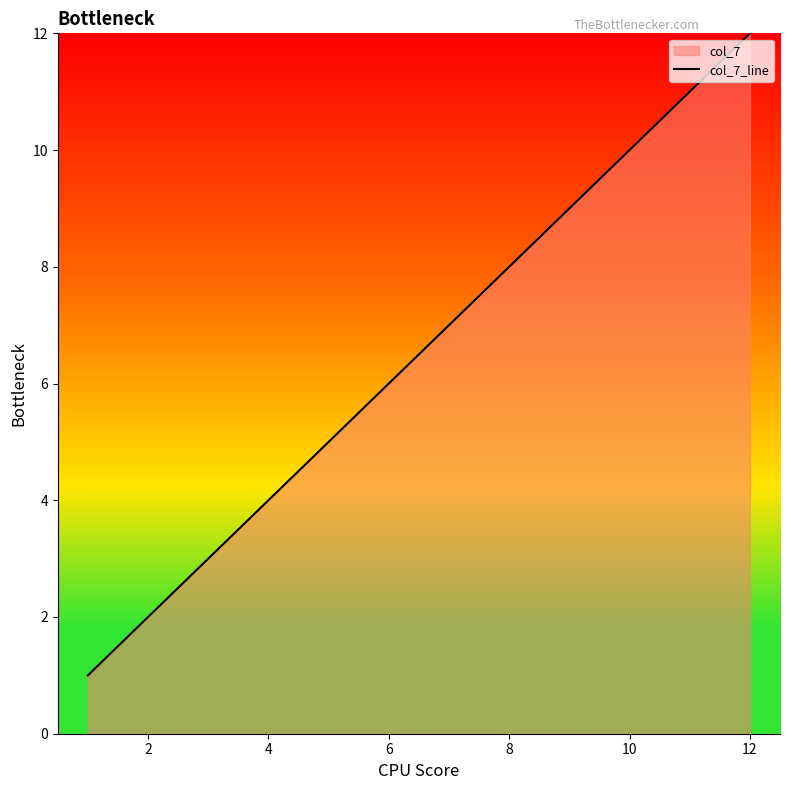

What is the value of the 1st point from the left?

1